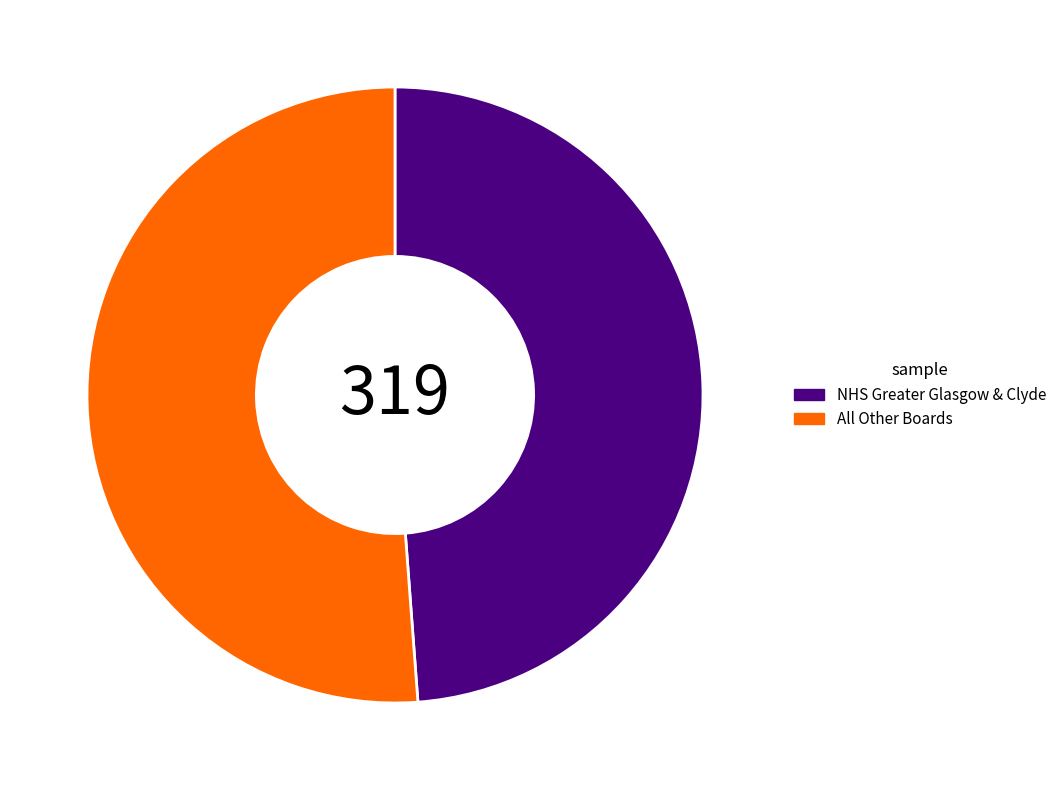

Which slice is the largest?

All Other Boards